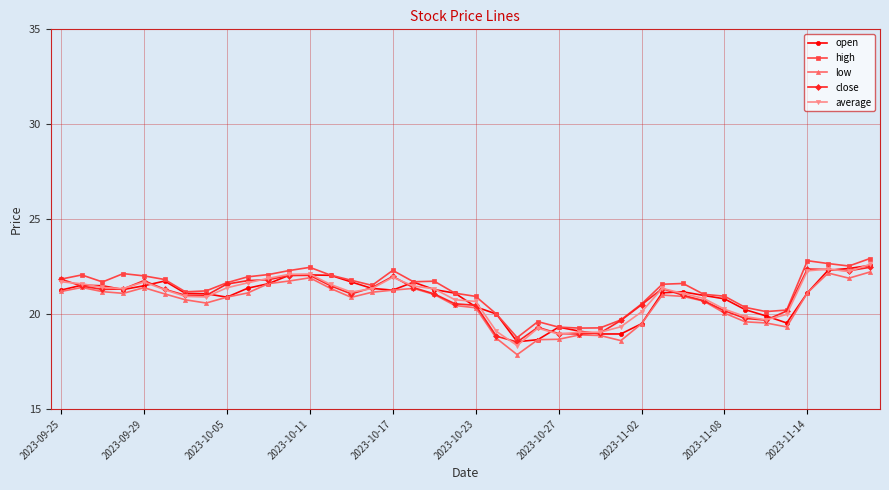

What is the value of the high point at the 4th from the left?

22.1